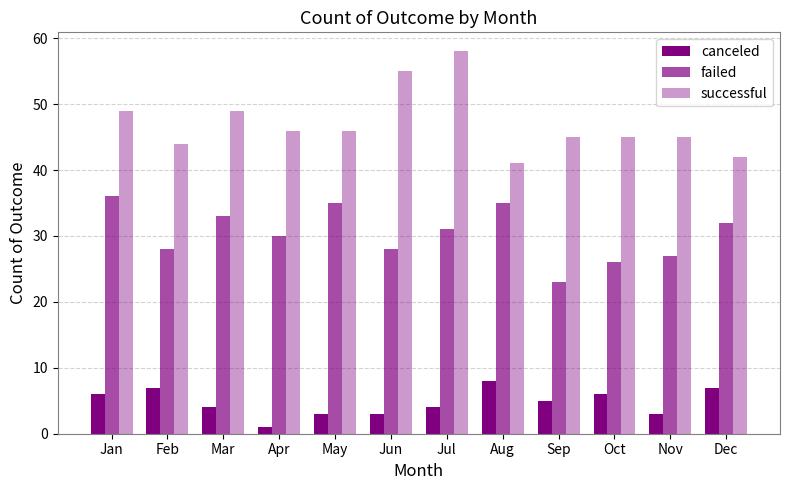

Read the canceled value at Aug.

8